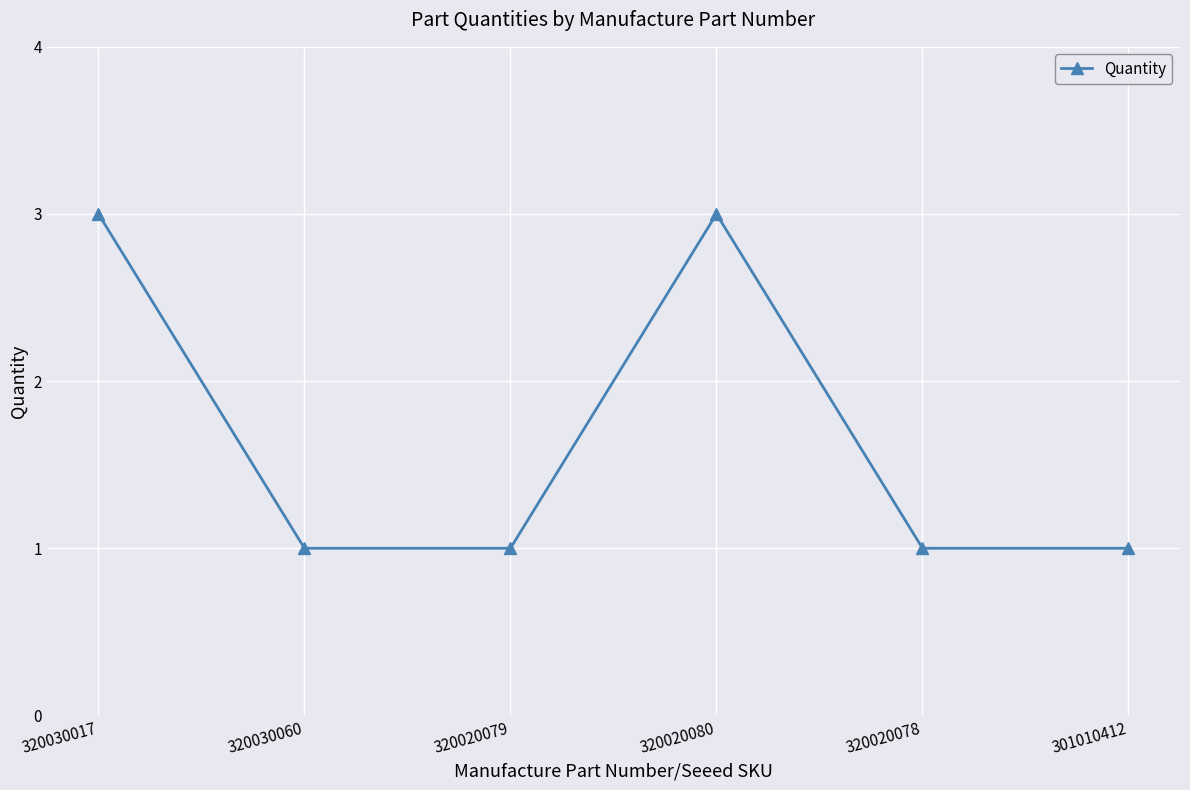

What position from the right is 320020079?

4